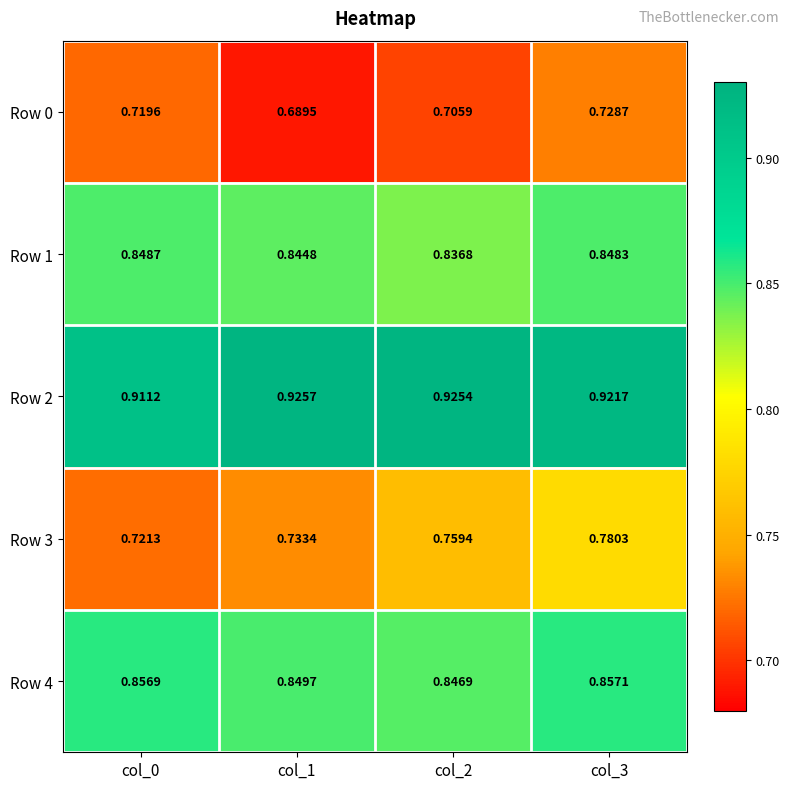

Which series has the largest total across all categories?

Row 2